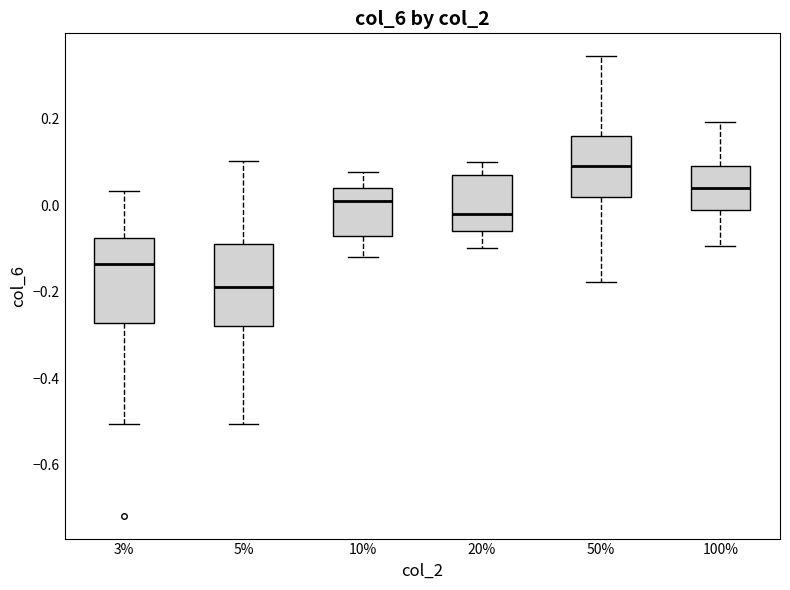

Which box's median line is the highest?

50%